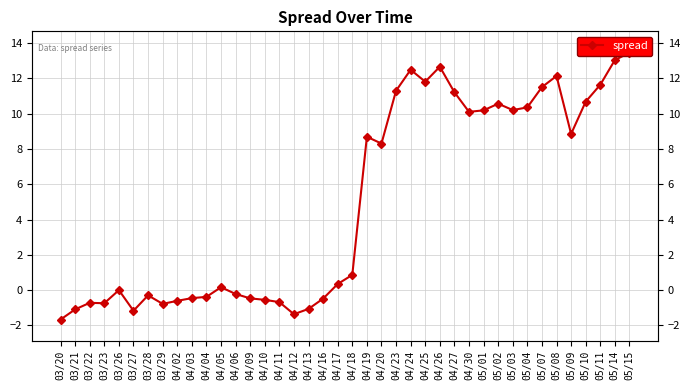

What is the greatest value displayed?

13.5